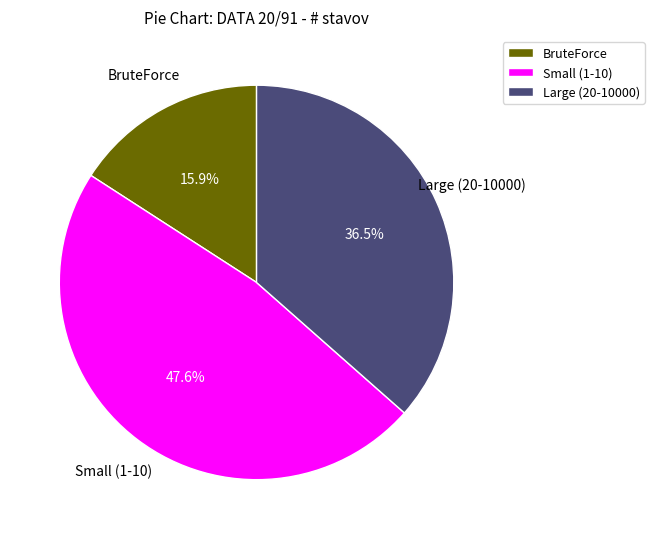

What is the ratio of the value at Small (1-10) to the value at Large (20-10000)?

1.3